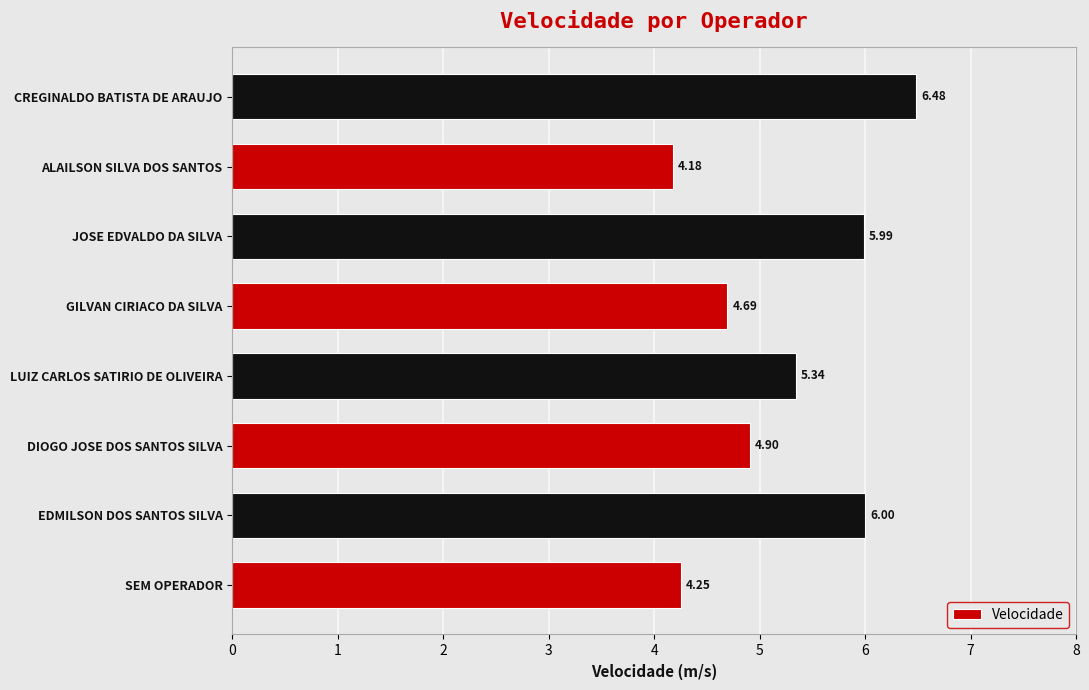

What is the average value?

5.2